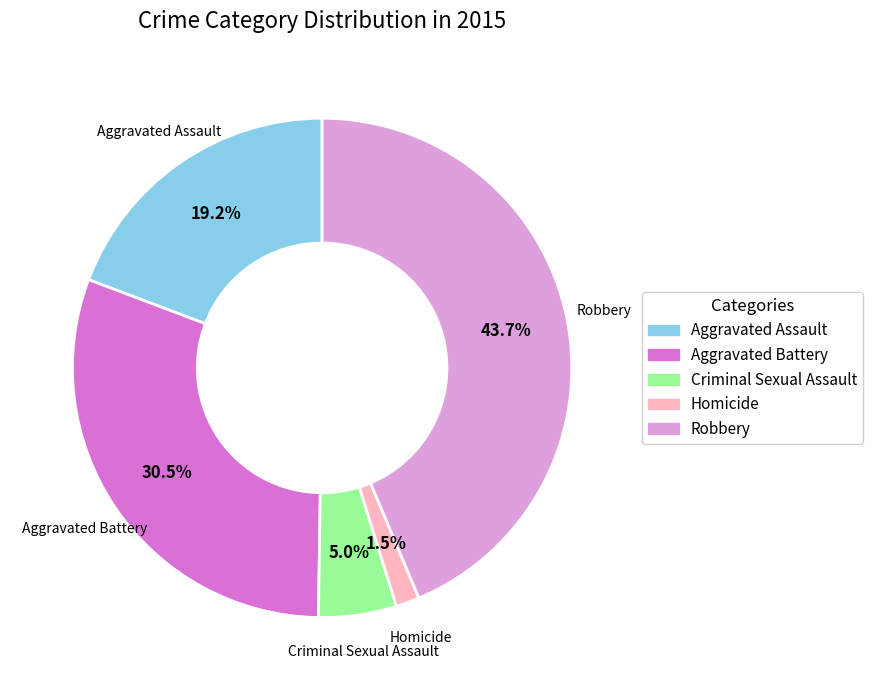

Count the number of slices in the pie.

5